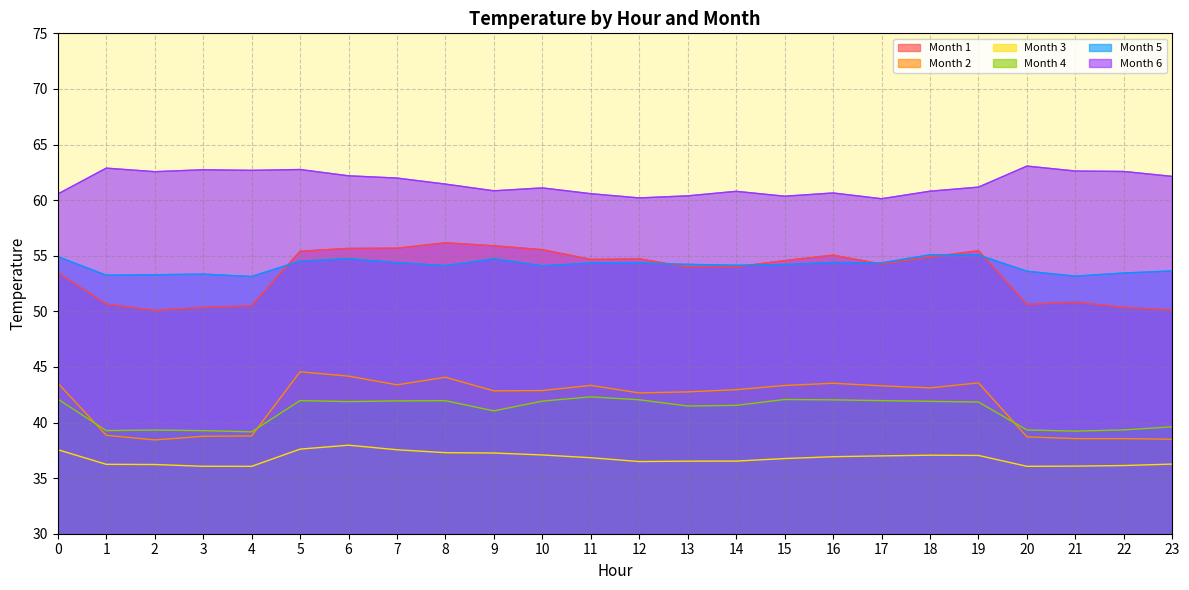

What is the value of the 5 point at the 3rd from the left?

53.3